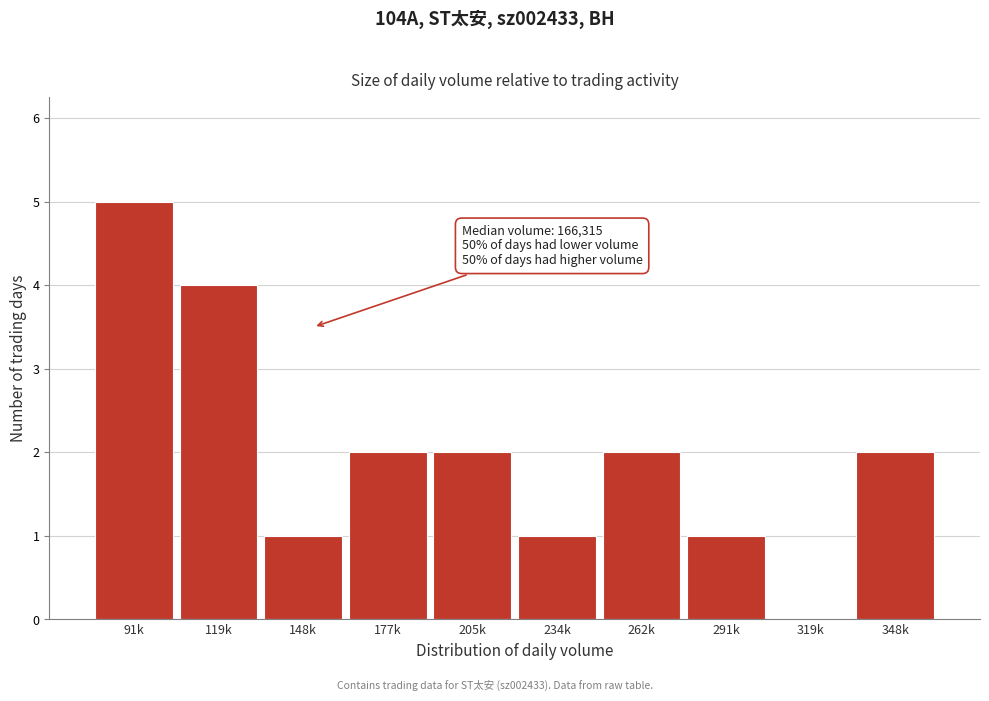

Reading left to right, what are all the values shown in this chart?

91k=5	119k=4	148k=1	177k=2	205k=2	234k=1	262k=2	291k=1	319k=0	348k=2